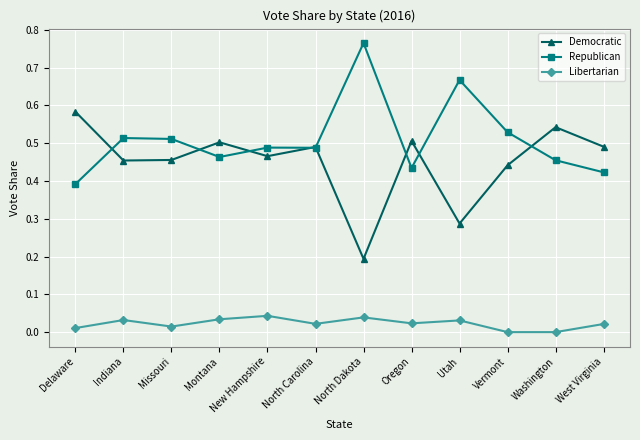

True or false: Republican and Libertarian intersect in this chart.

False